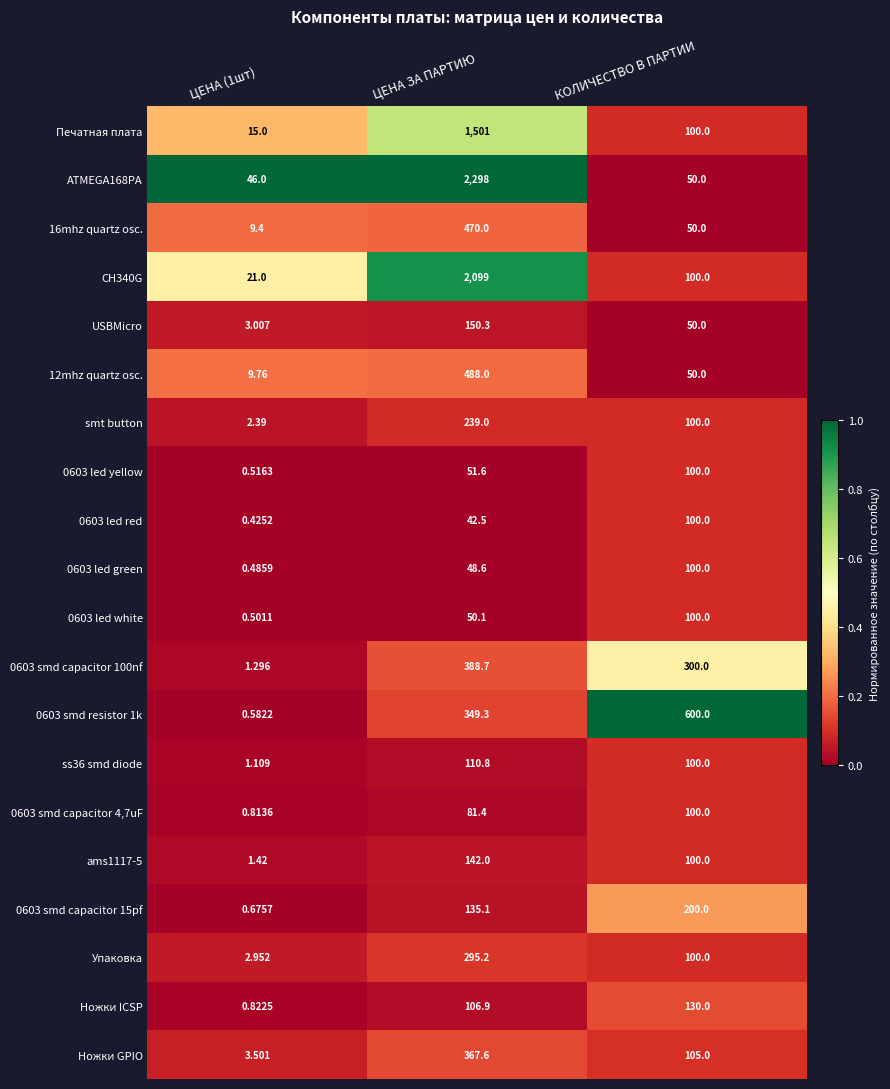

Which label corresponds to the largest value in the chart?

ЦЕНА ЗА ПАРТИЮ